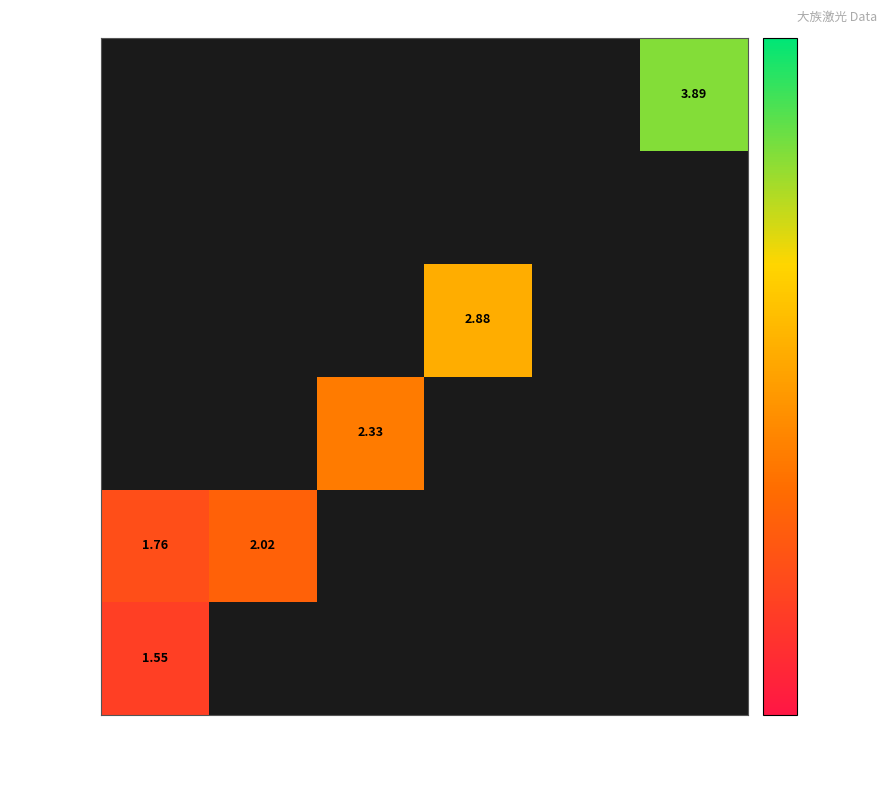

At how many categories does at least one series exceed 3?

1